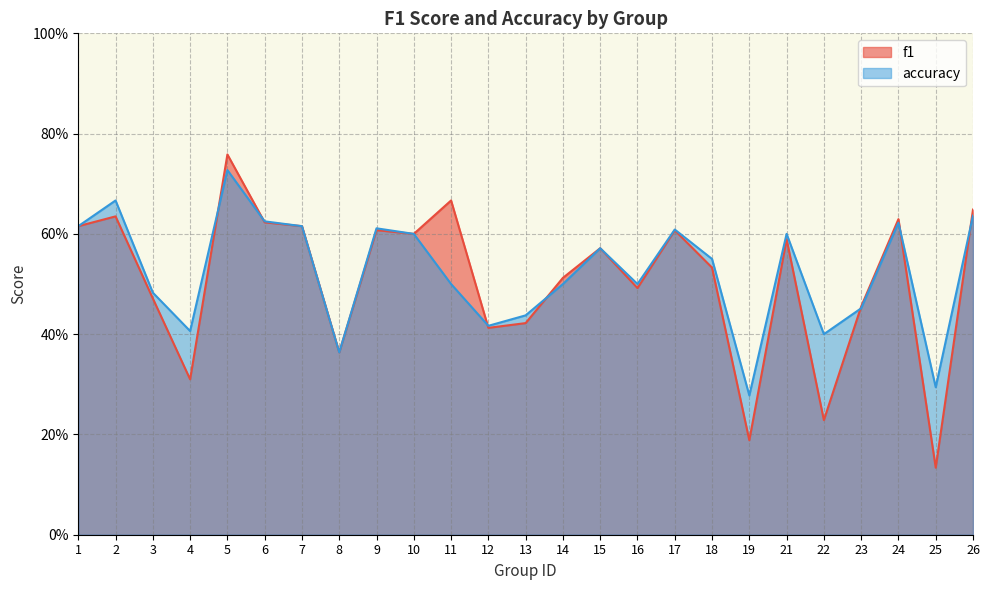

List the series in order of their overall mean, lowest first.

f1, accuracy